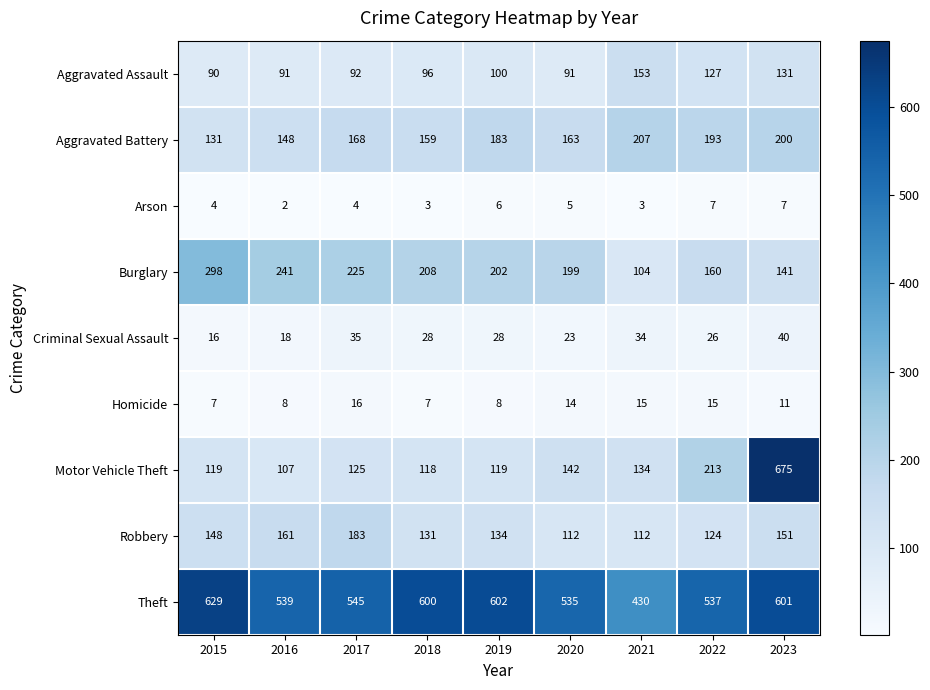

What is the approximate value of Homicide at 2019?

8